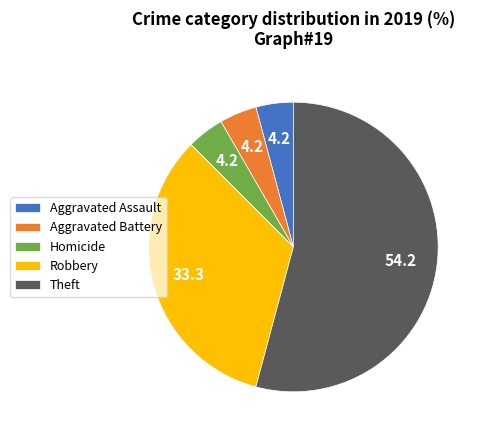

Does any single category account for the majority?

Yes